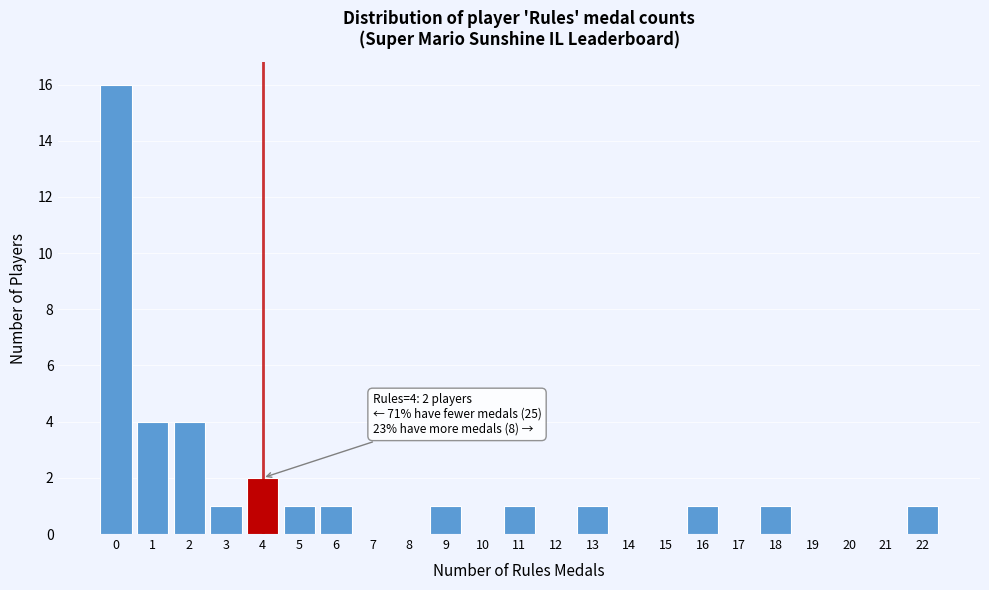

Over which range of the x-axis is the bar tallest?

-0.5 to 0.5